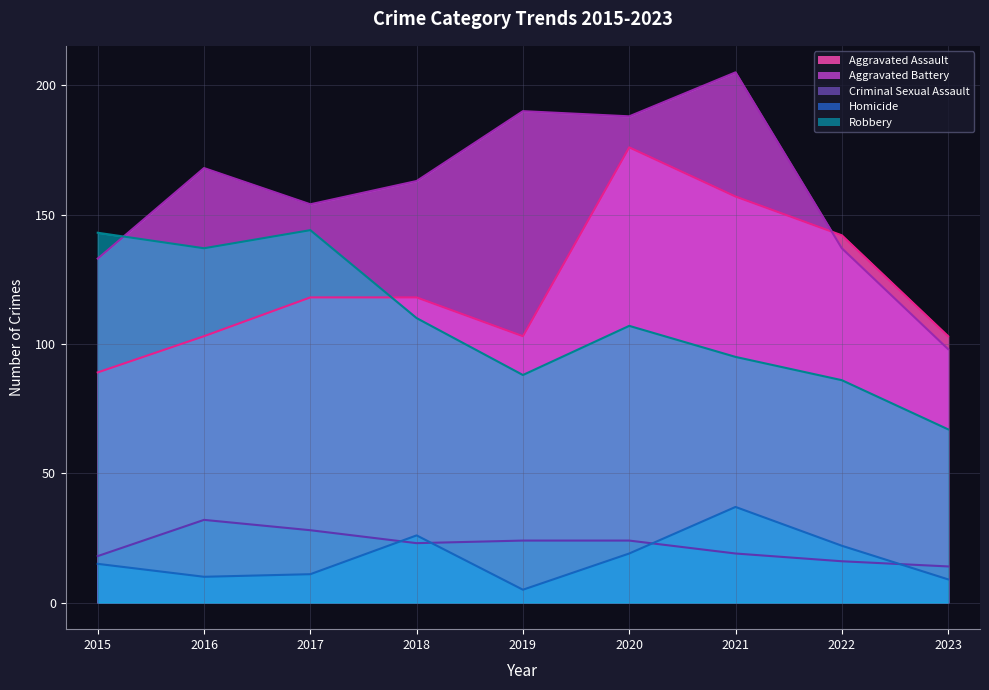

Read the Homicide value at 2016, to the nearest 10.

10